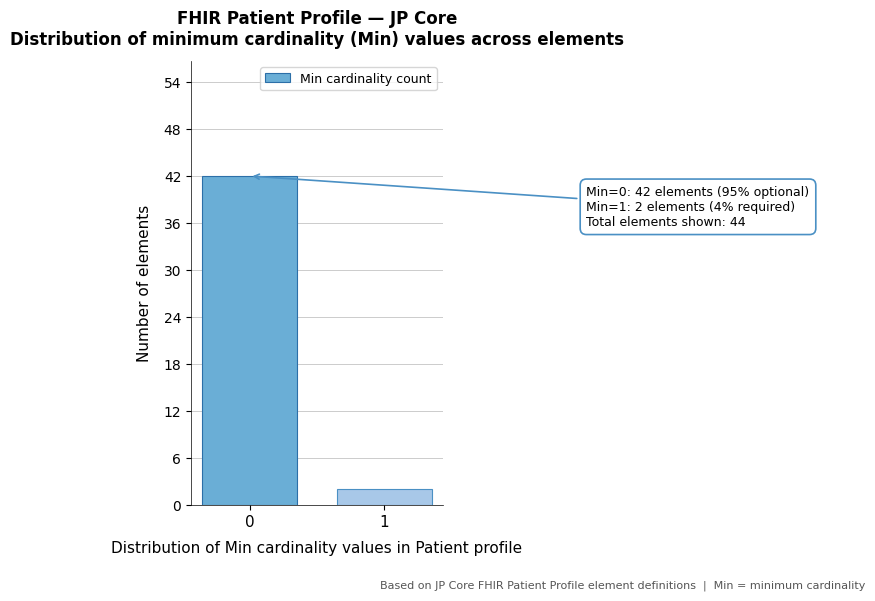

Reading left to right, transcribe all the data shown in this chart.

42	2